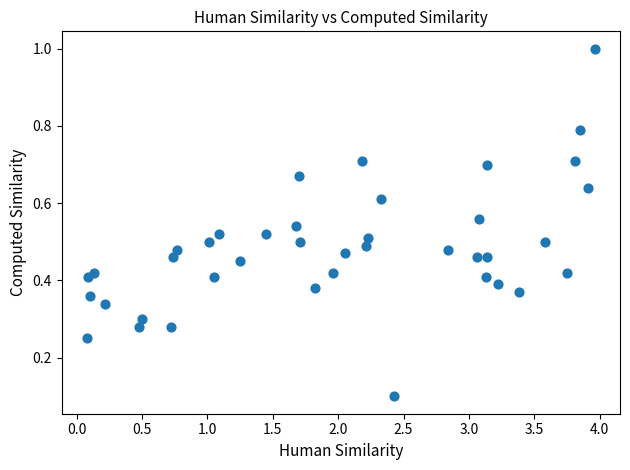

What is the range of X values (max minus min)?

3.9